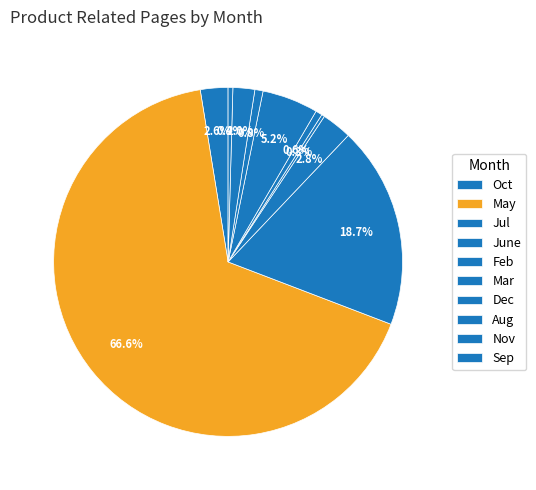

How many segments does this pie chart have?

10